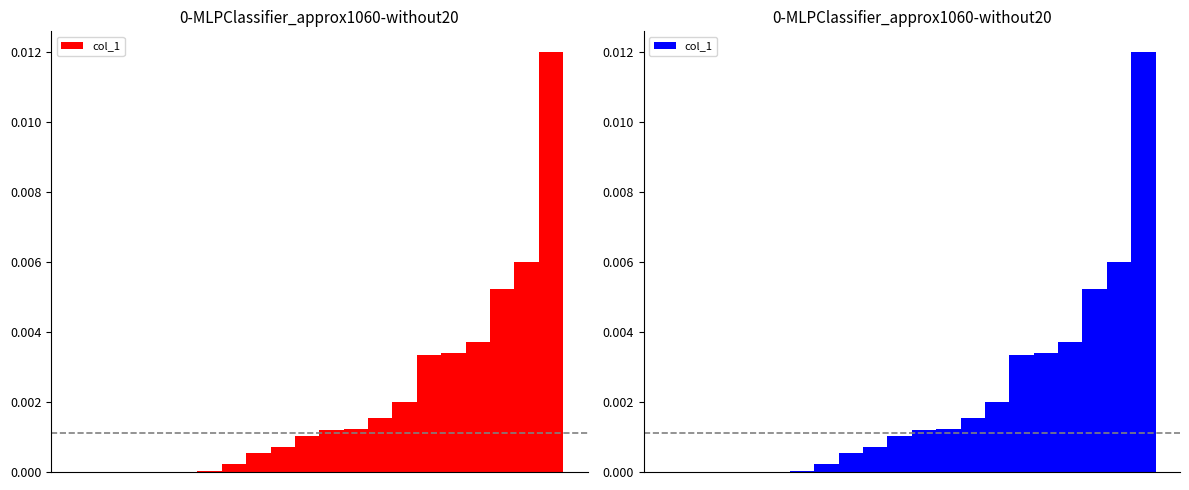

Does the chart contain stacked bars?

No